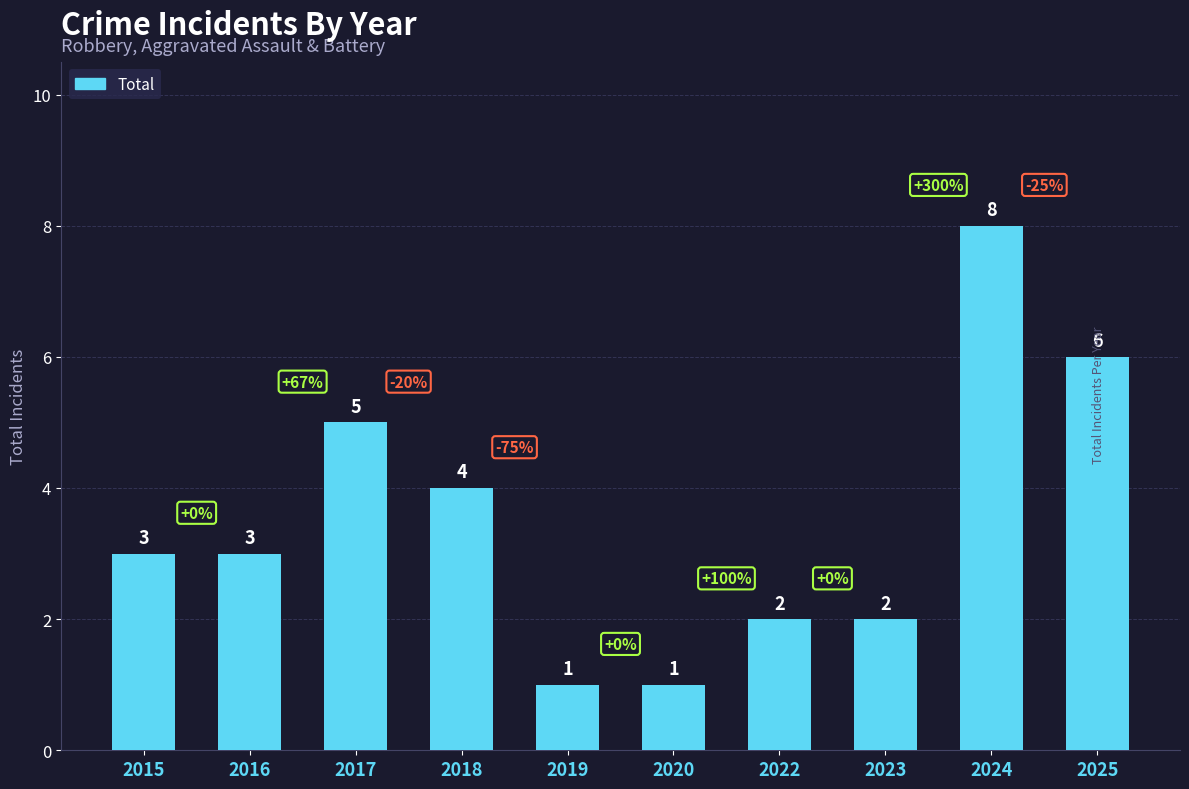

Are the bars grouped side by side (vs. stacked)?

No